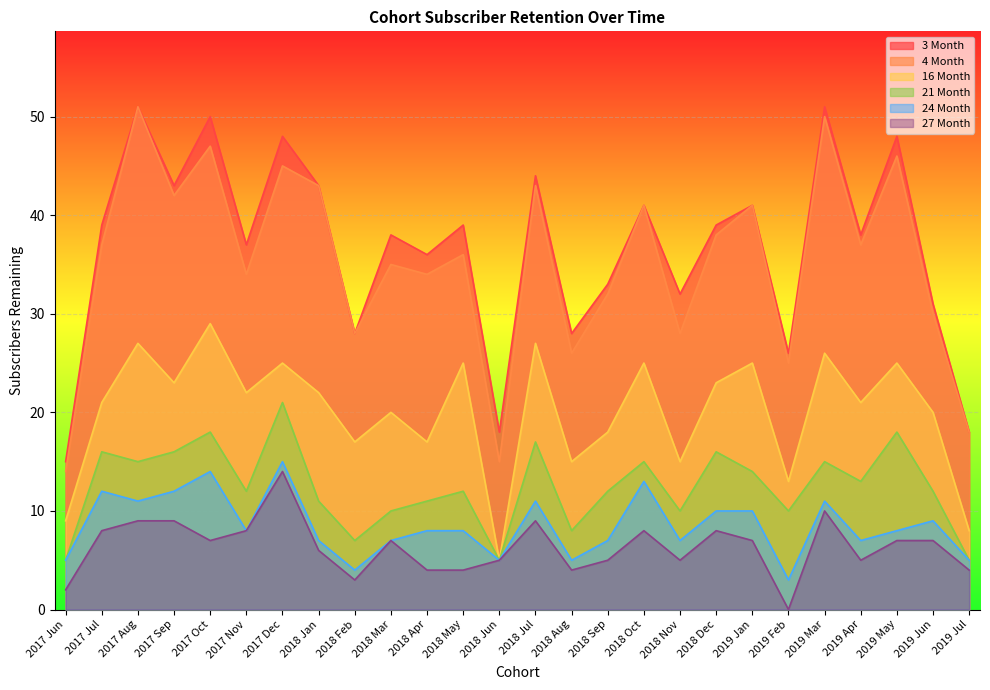

Read the 3 Month value at 2019 May, to the nearest 10.

50